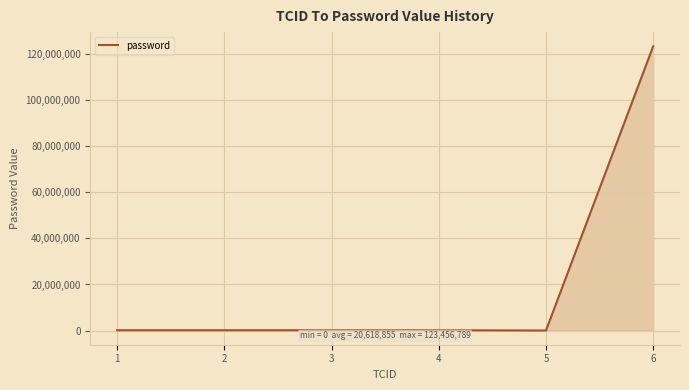

What is the sum of all values?

123950619